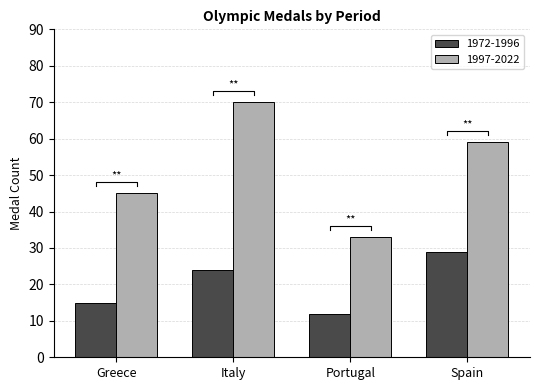

Is it true that 1997-2022 equals 59 at Spain?

True